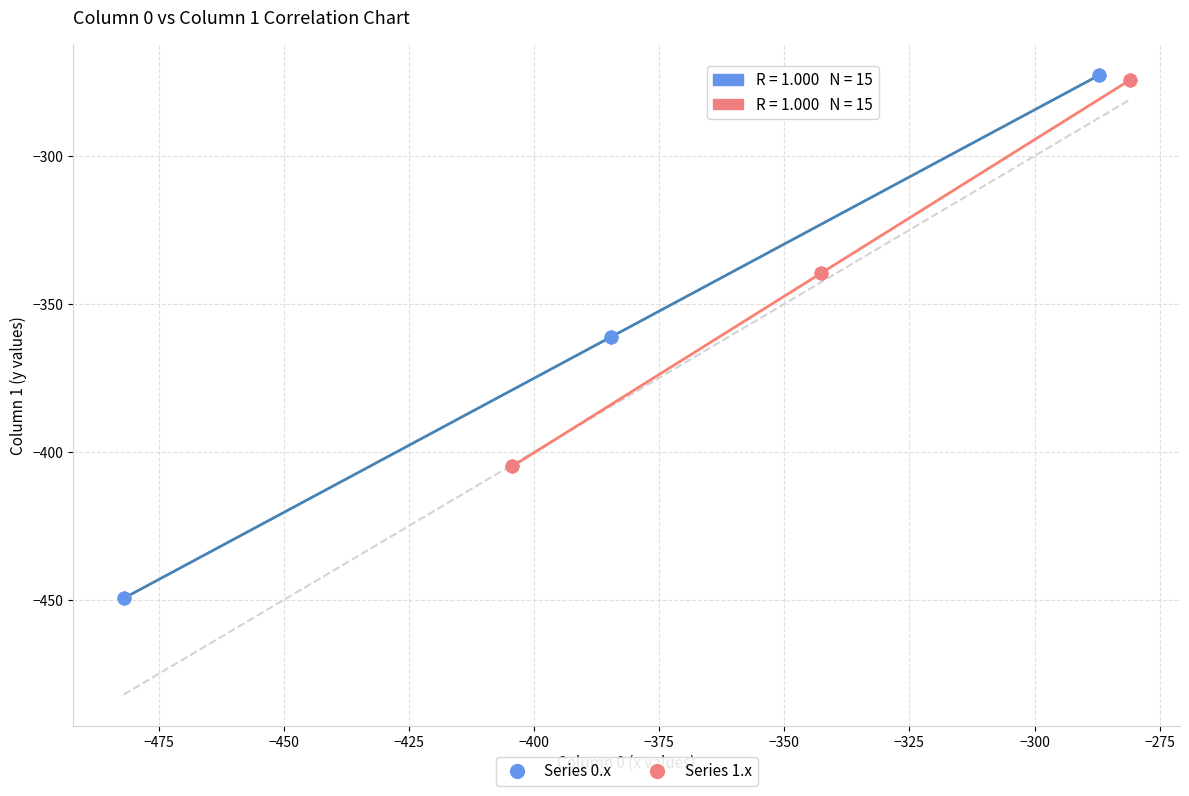

Which series has the widest spread of Y values?

Series 0.x